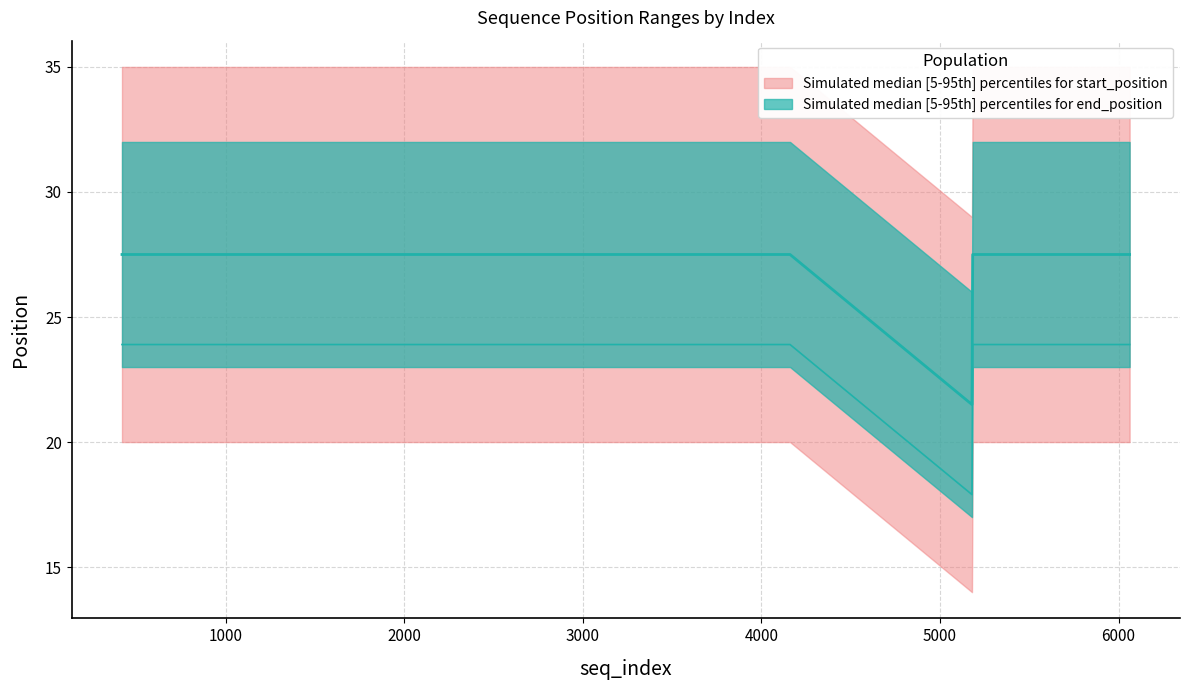

Which series has the largest range (max minus min)?

start_position